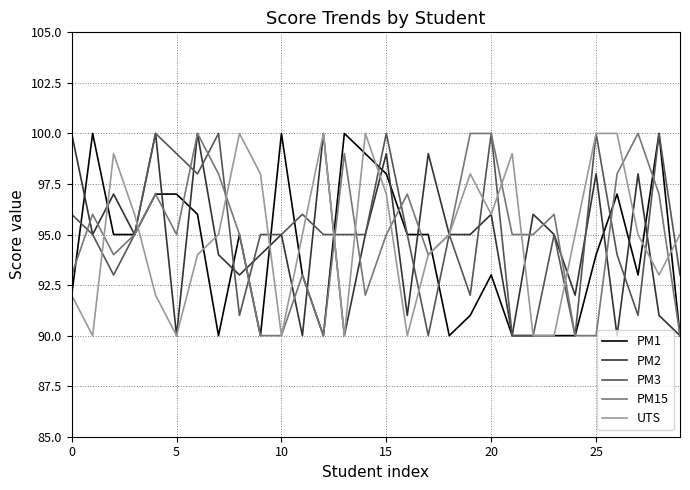

What is the lowest value of the PM2 series?

90